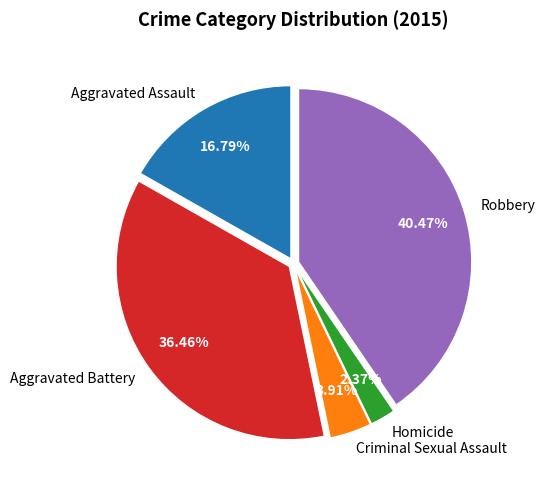

How many segments does this pie chart have?

5